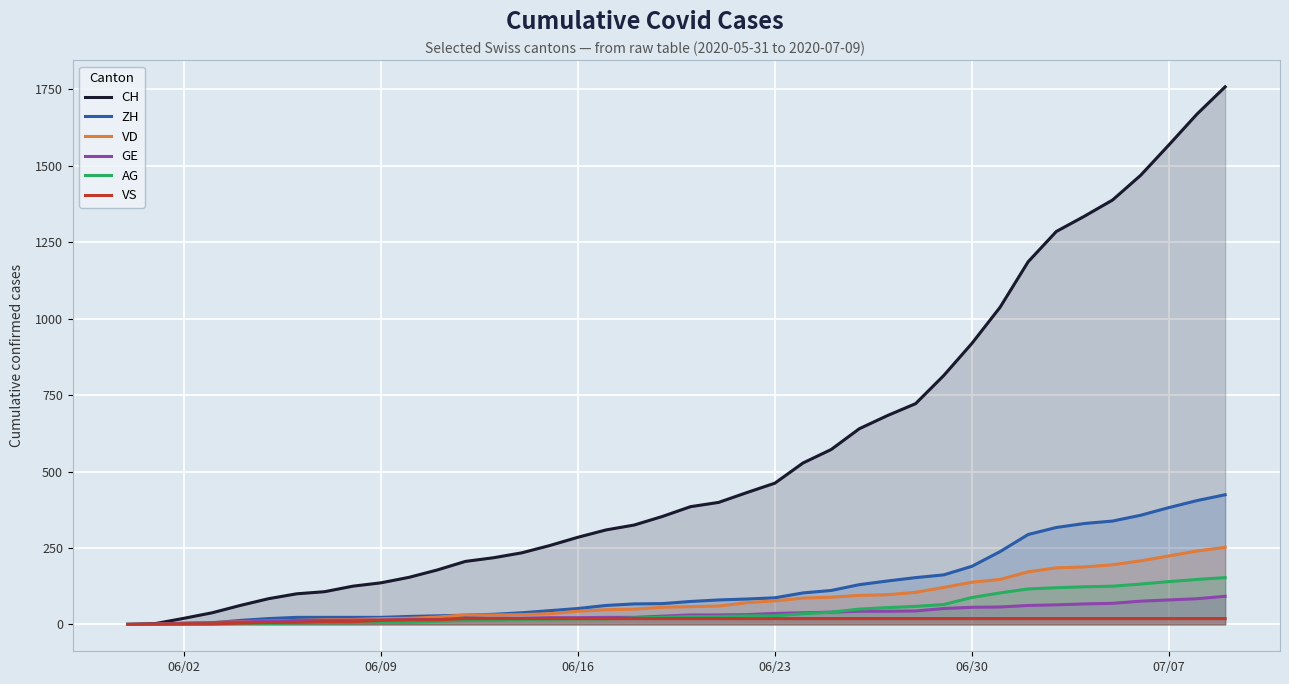

Which series has the widest spread of values?

CH